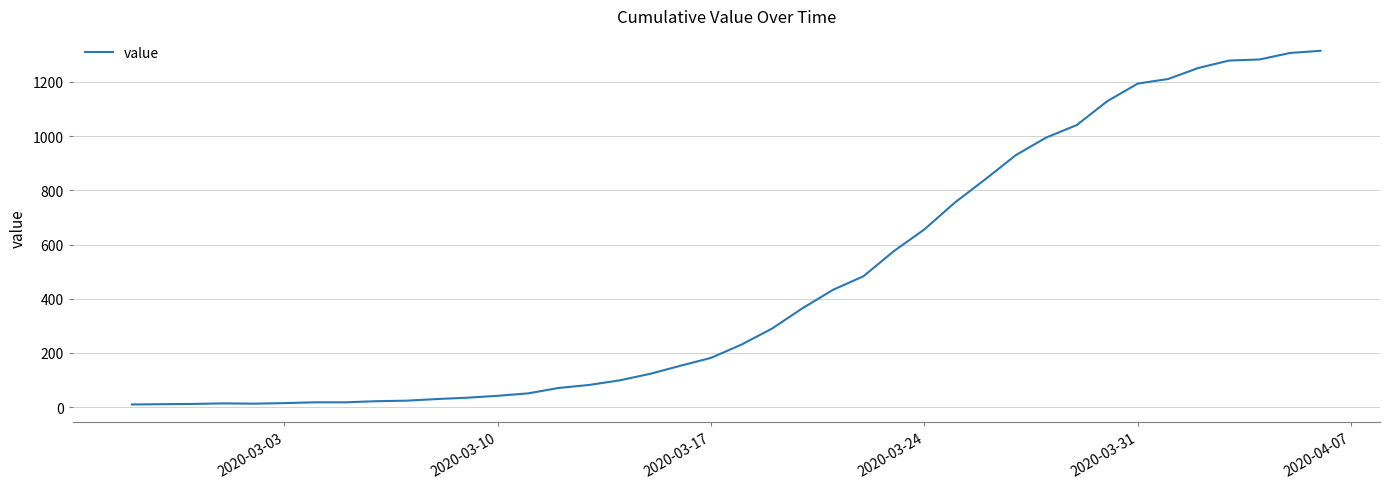

What is the greatest value displayed?

1315